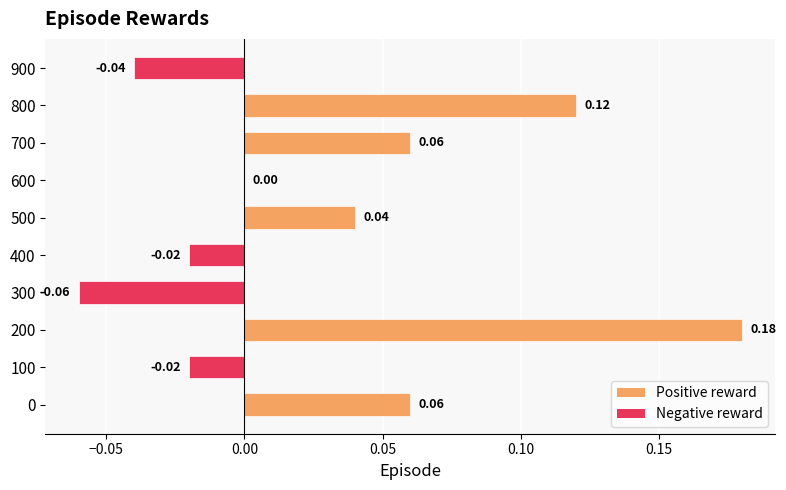

How many series are shown in this chart?

1